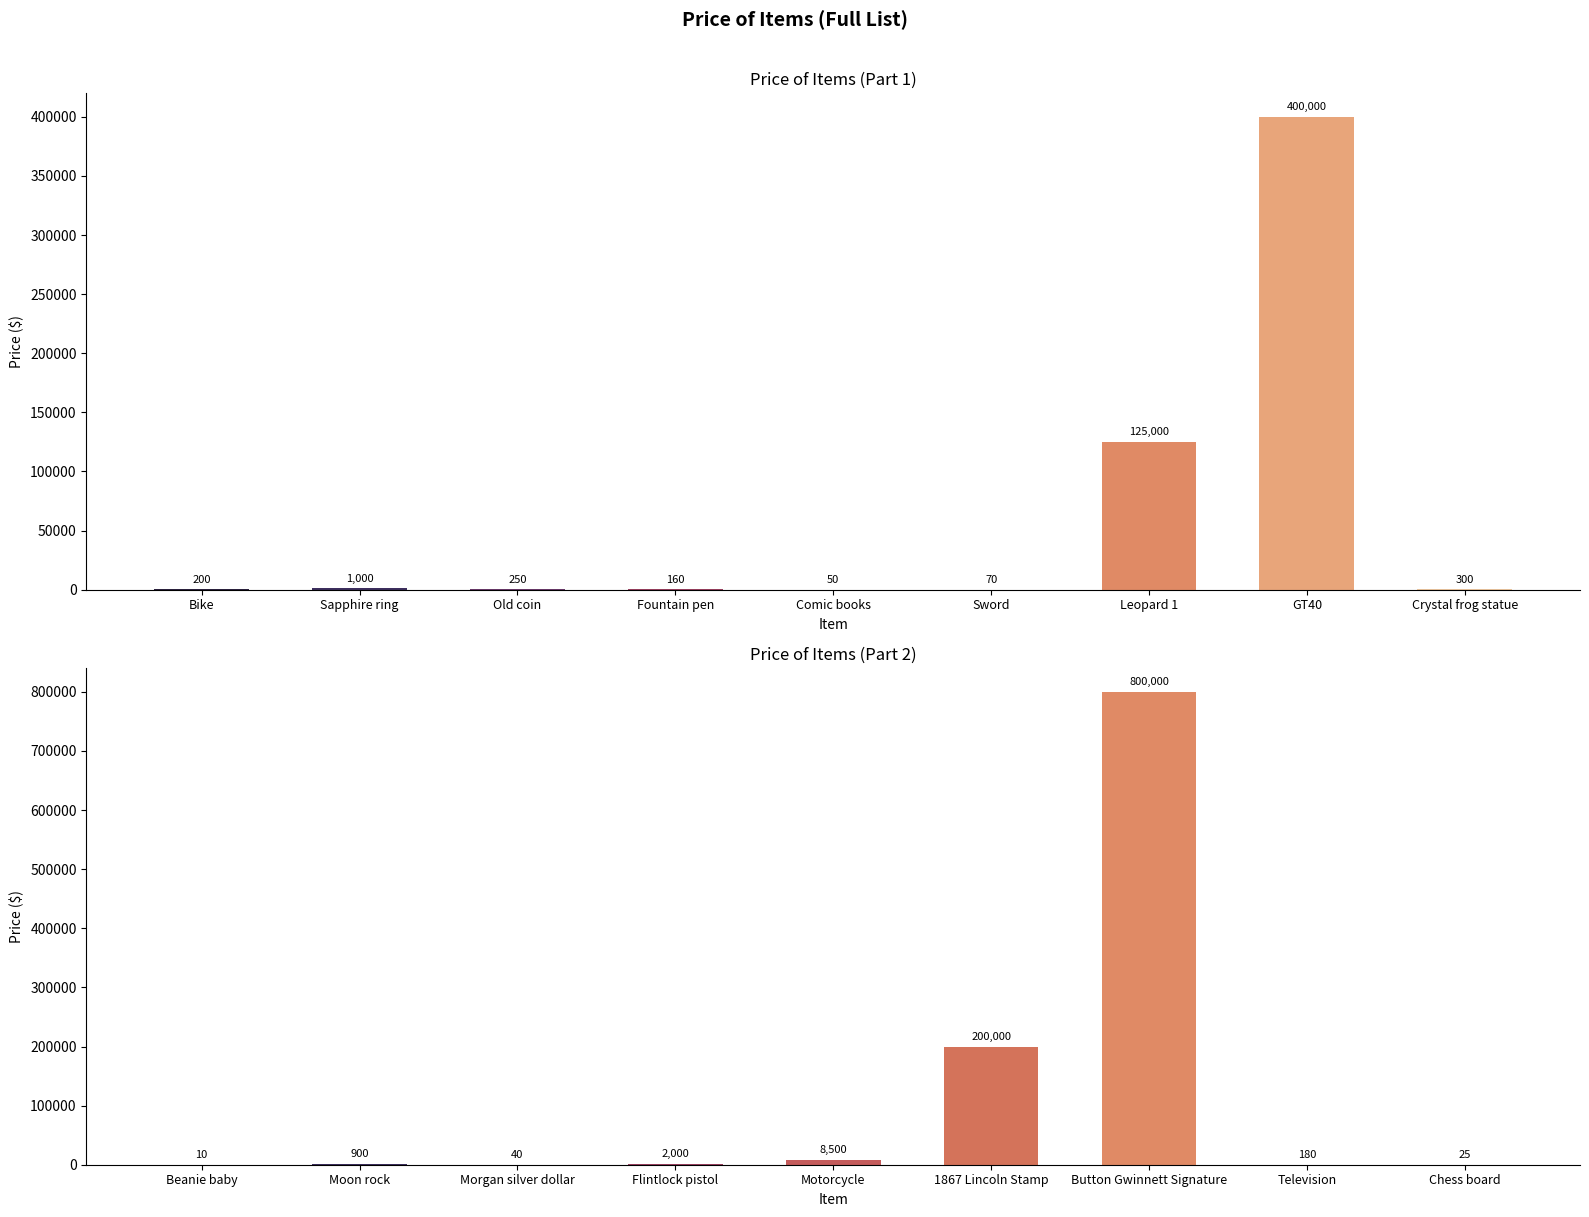

What is the label of the 1st bar from the right?

Chess board